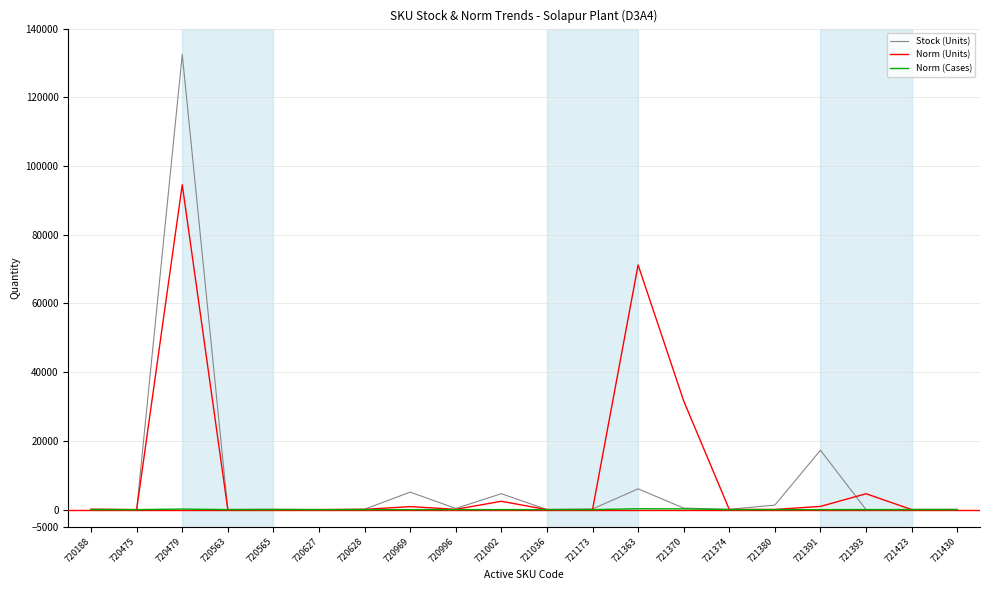

Which series has the largest range (max minus min)?

Stock (Units)